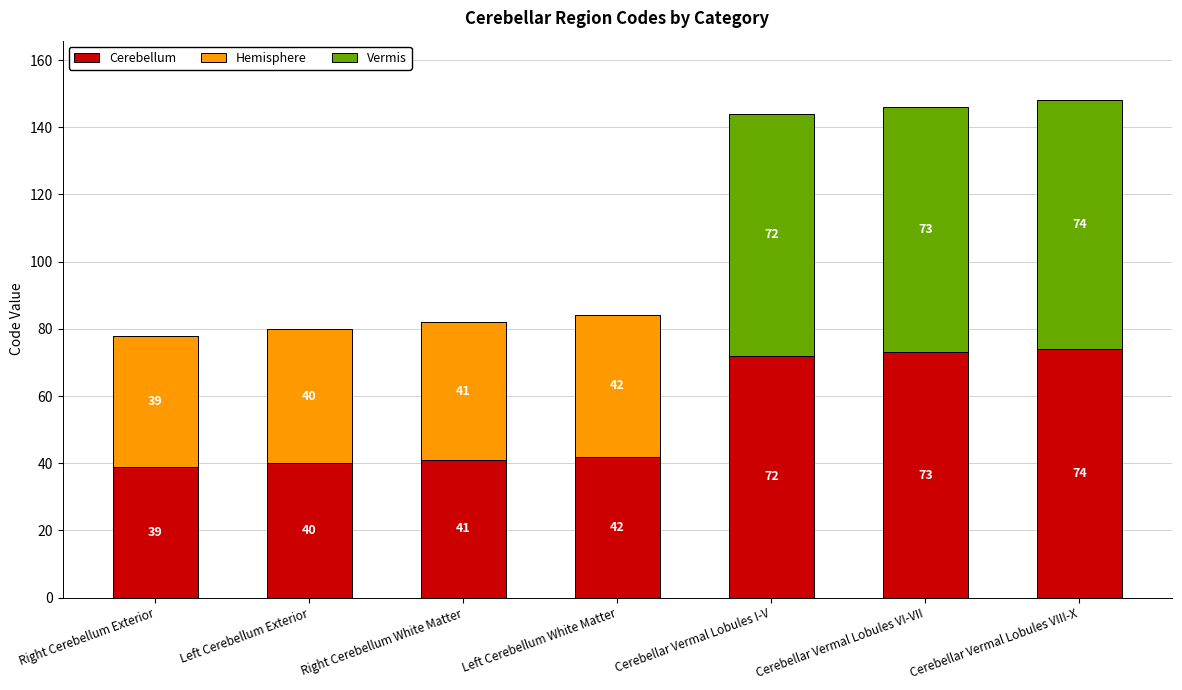

What are all the series names shown in the legend?

Cerebellum, Hemisphere, Vermis